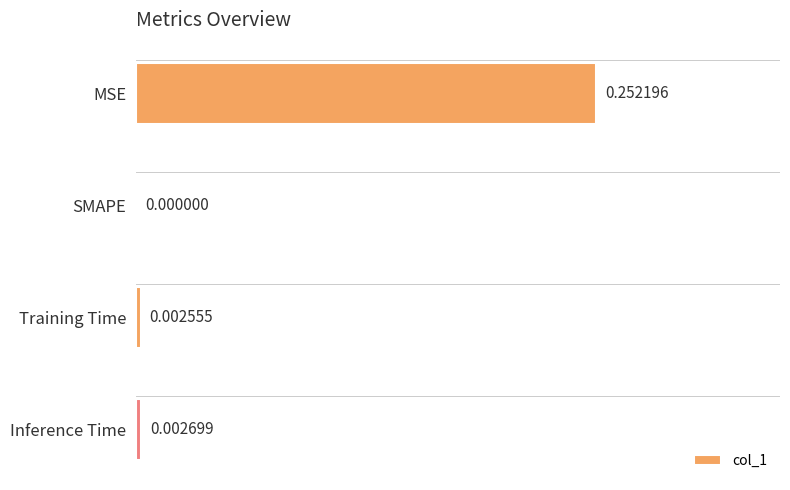

Where is the data nearest to the value 0?

SMAPE